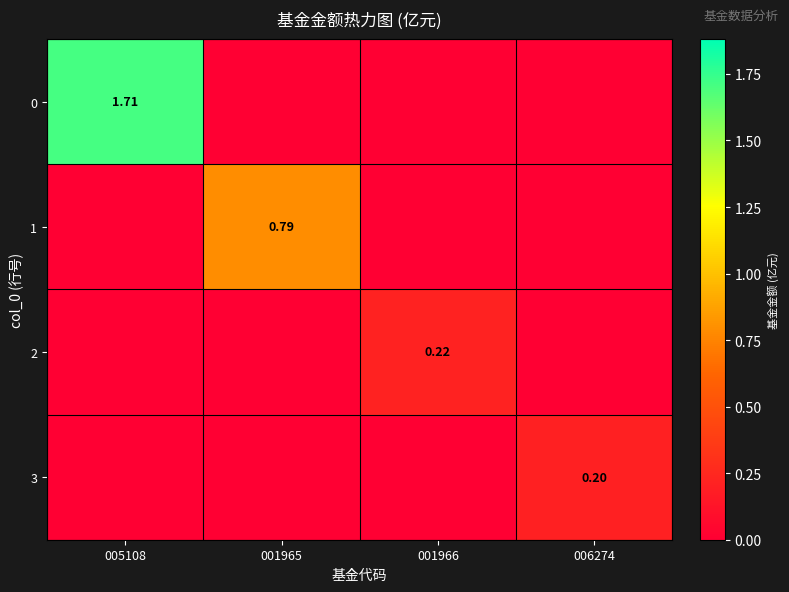

Is it true that 2 equals 0.0 at 005108?

True